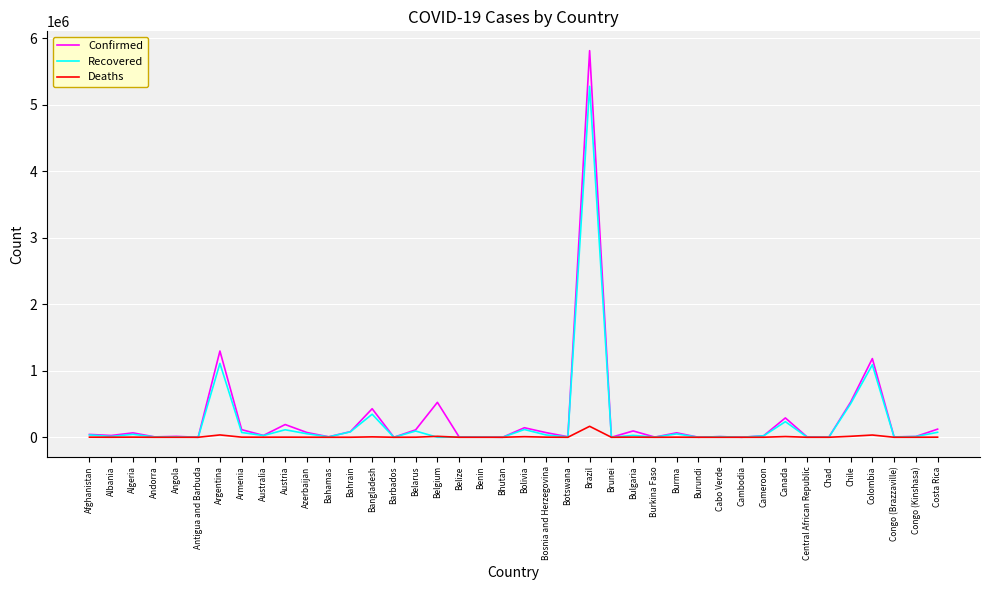

What is the maximum value for Confirmed?

5810652